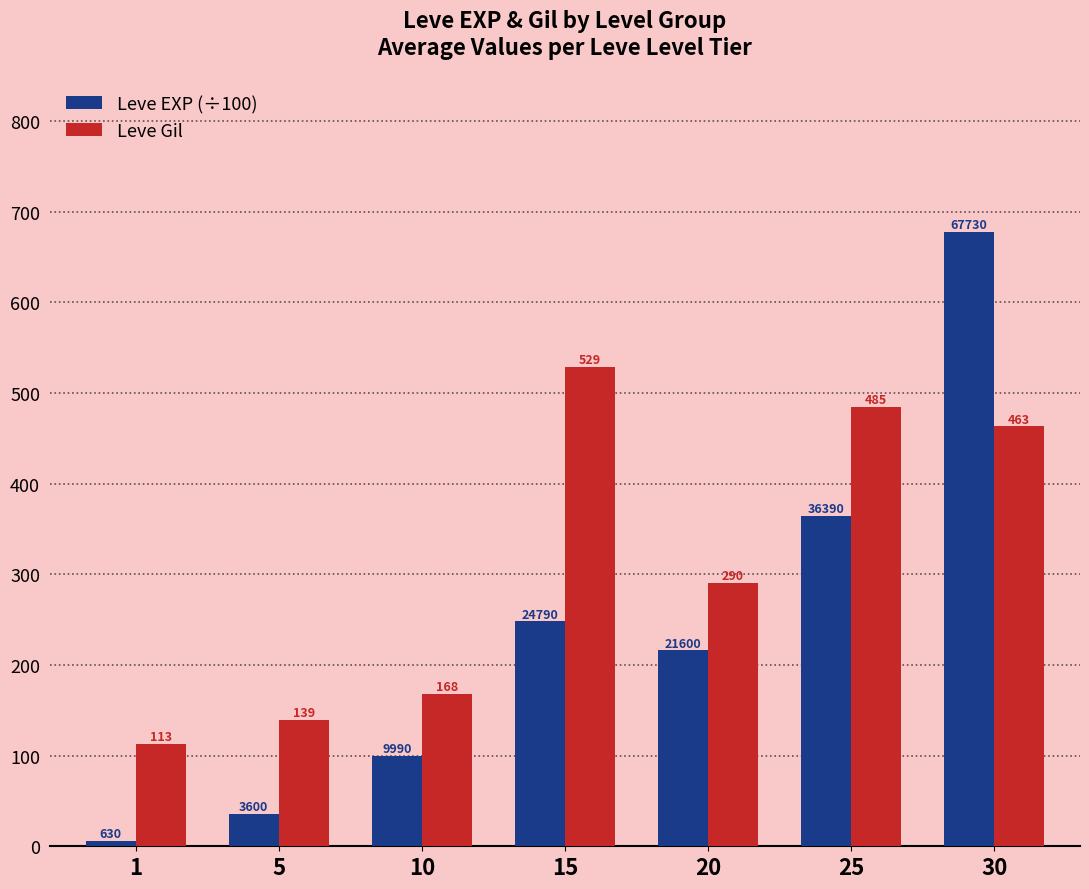

Read the Leve Gil value at 20.

290.0